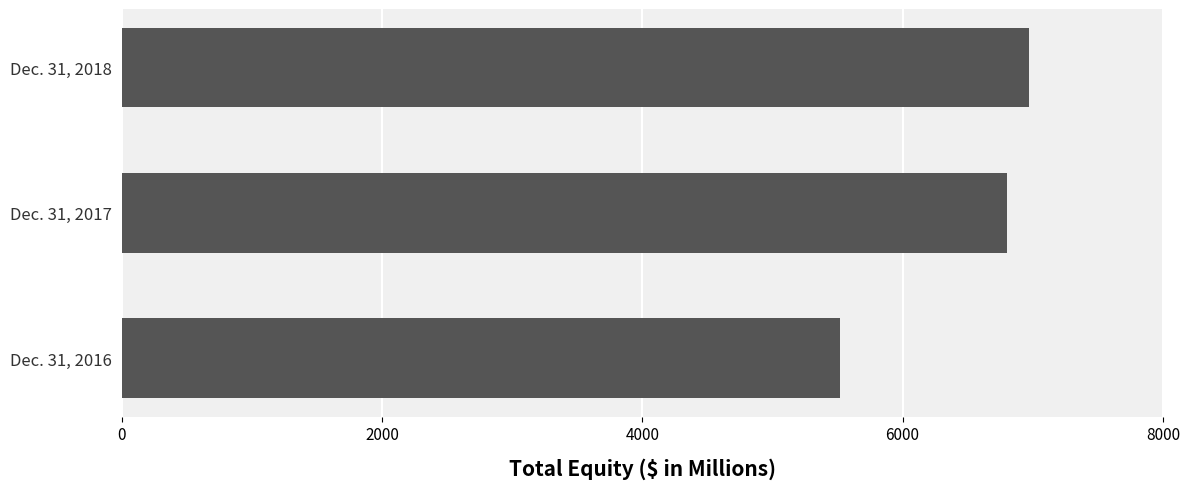

Count the number of categories in the chart.

3